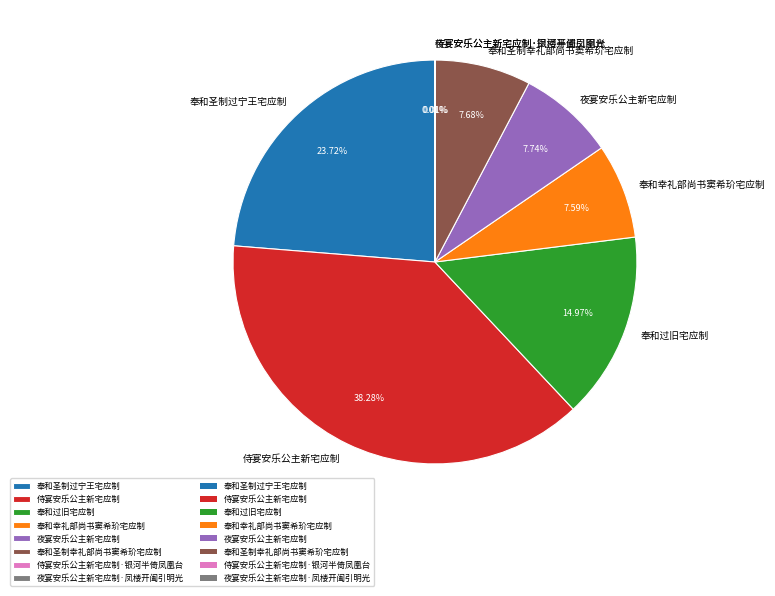

Between 奉和过旧宅应制 and 奉和圣制过宁王宅应制, which is larger?

奉和圣制过宁王宅应制